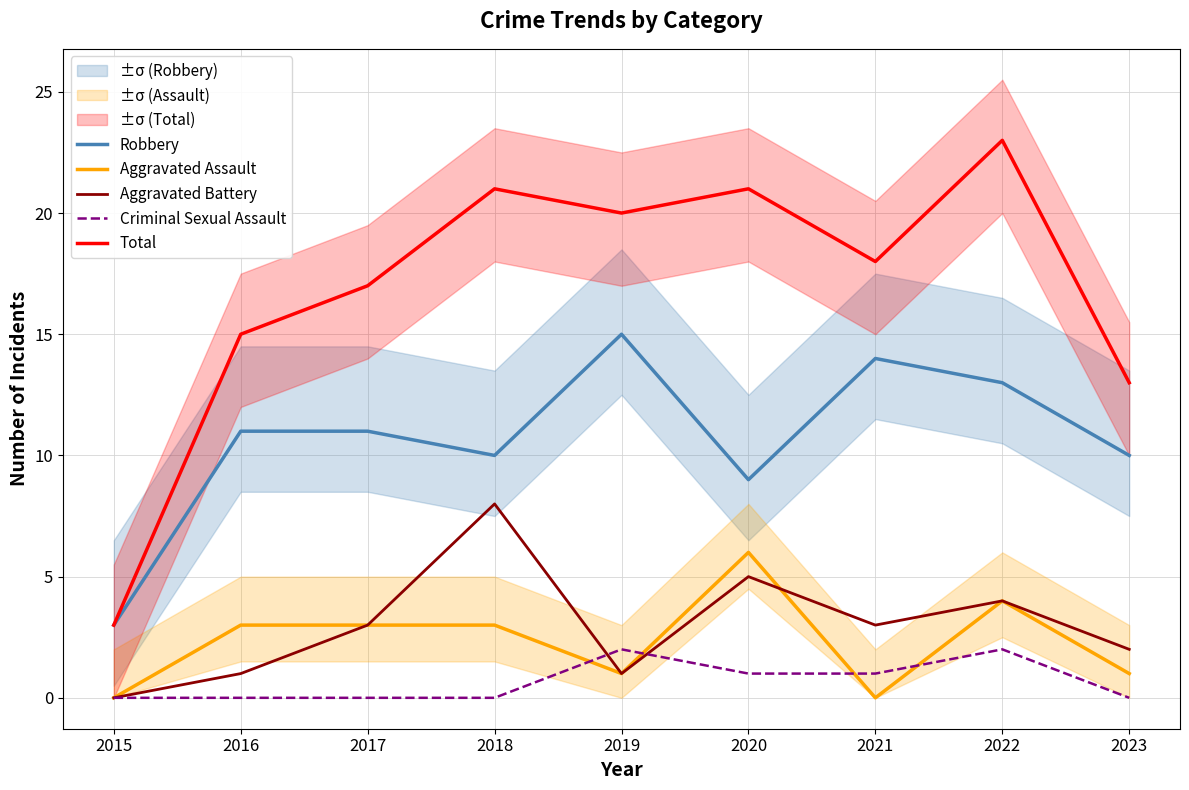

Rank the series at 2021 from lowest to highest value.

Aggravated Assault, Criminal Sexual Assault, Aggravated Battery, Robbery, Total